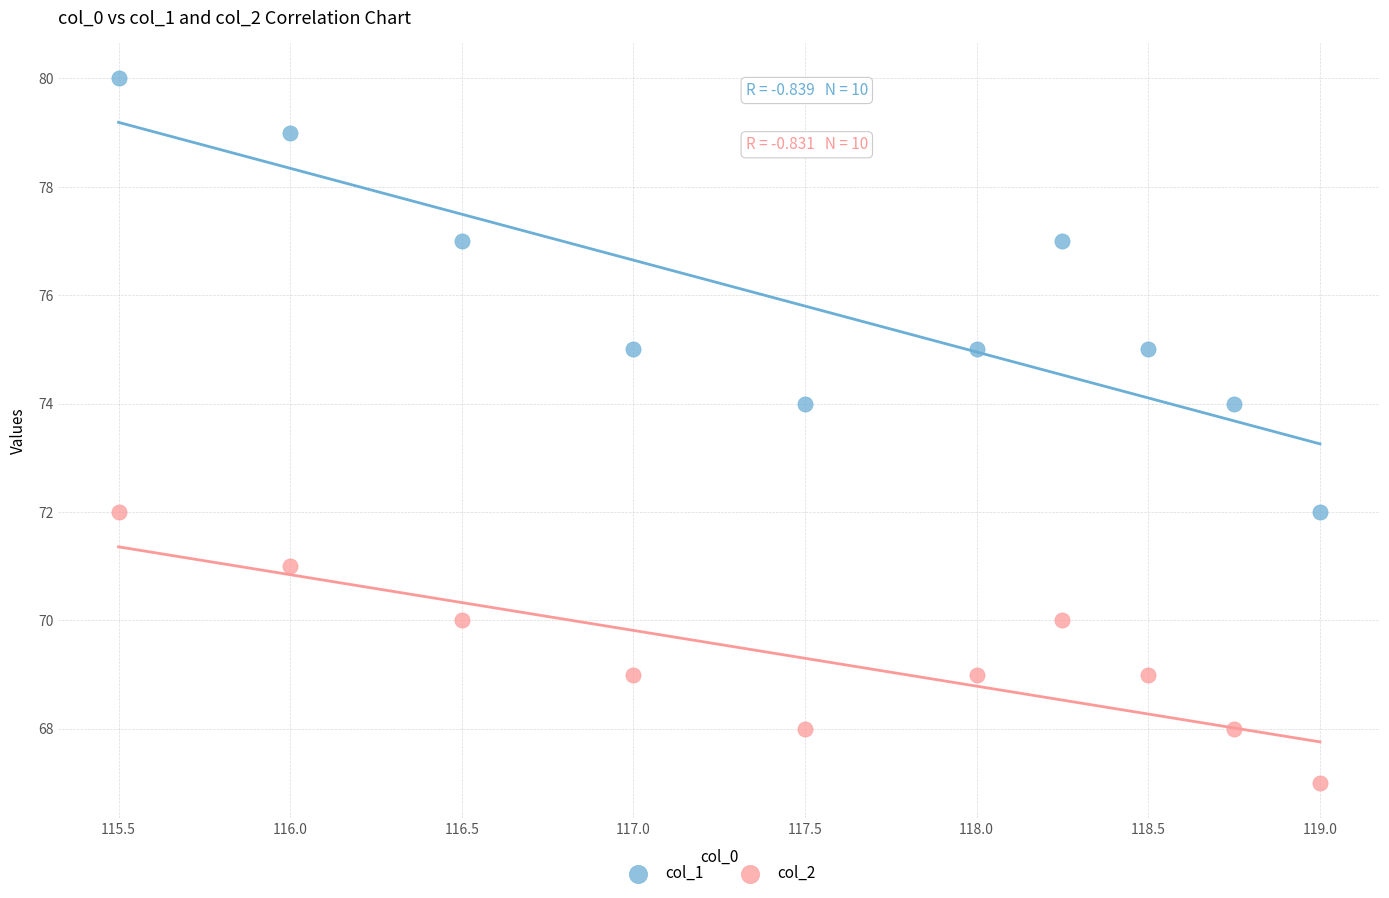

Which series reaches the minimum Y coordinate?

col_2